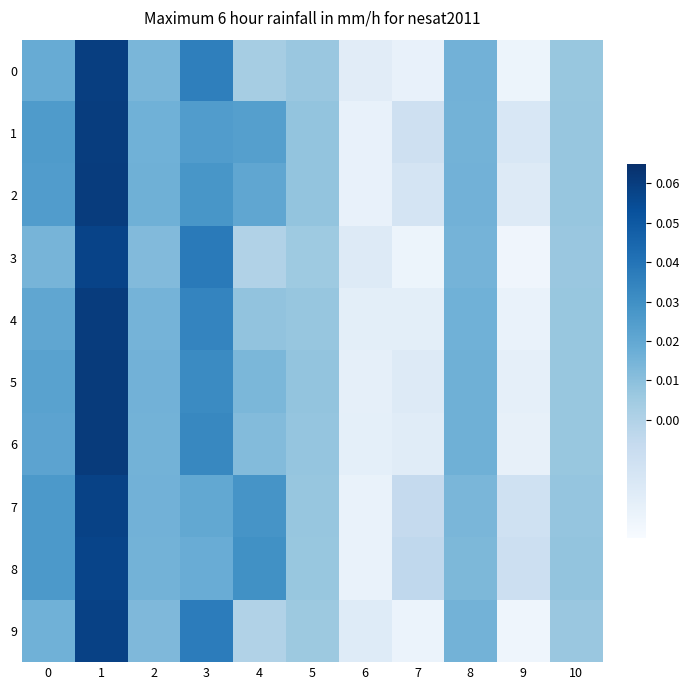

Count the number of categories in the chart.

11